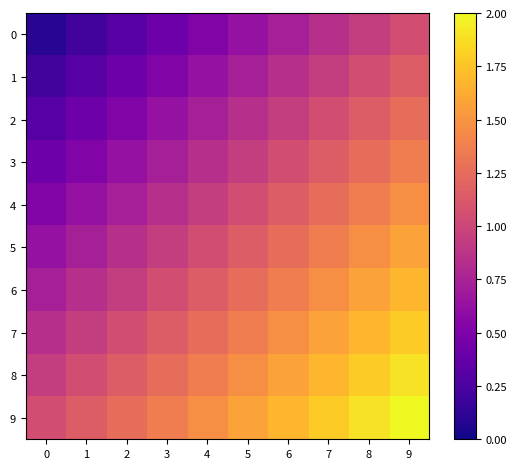

Reading left to right, transcribe all the data shown in this chart.

0: 0=0.1	1=0.2	2=0.3	3=0.4	4=0.5	5=0.6	6=0.7	7=0.8	8=0.9	9=1.1
1: 0=0.2	1=0.3	2=0.4	3=0.5	4=0.6	5=0.7	6=0.8	7=0.9	8=1.1	9=1.2
2: 0=0.3	1=0.4	2=0.5	3=0.6	4=0.7	5=0.8	6=0.9	7=1.1	8=1.2	9=1.3
3: 0=0.4	1=0.5	2=0.6	3=0.7	4=0.8	5=0.9	6=1.1	7=1.2	8=1.3	9=1.4
4: 0=0.5	1=0.6	2=0.7	3=0.8	4=0.9	5=1.1	6=1.2	7=1.3	8=1.4	9=1.5
5: 0=0.6	1=0.7	2=0.8	3=0.9	4=1.1	5=1.2	6=1.3	7=1.4	8=1.5	9=1.6
6: 0=0.7	1=0.8	2=0.9	3=1.1	4=1.2	5=1.3	6=1.4	7=1.5	8=1.6	9=1.7
7: 0=0.8	1=0.9	2=1.1	3=1.2	4=1.3	5=1.4	6=1.5	7=1.6	8=1.7	9=1.8
8: 0=0.9	1=1.1	2=1.2	3=1.3	4=1.4	5=1.5	6=1.6	7=1.7	8=1.8	9=1.9
9: 0=1.1	1=1.2	2=1.3	3=1.4	4=1.5	5=1.6	6=1.7	7=1.8	8=1.9	9=2.0